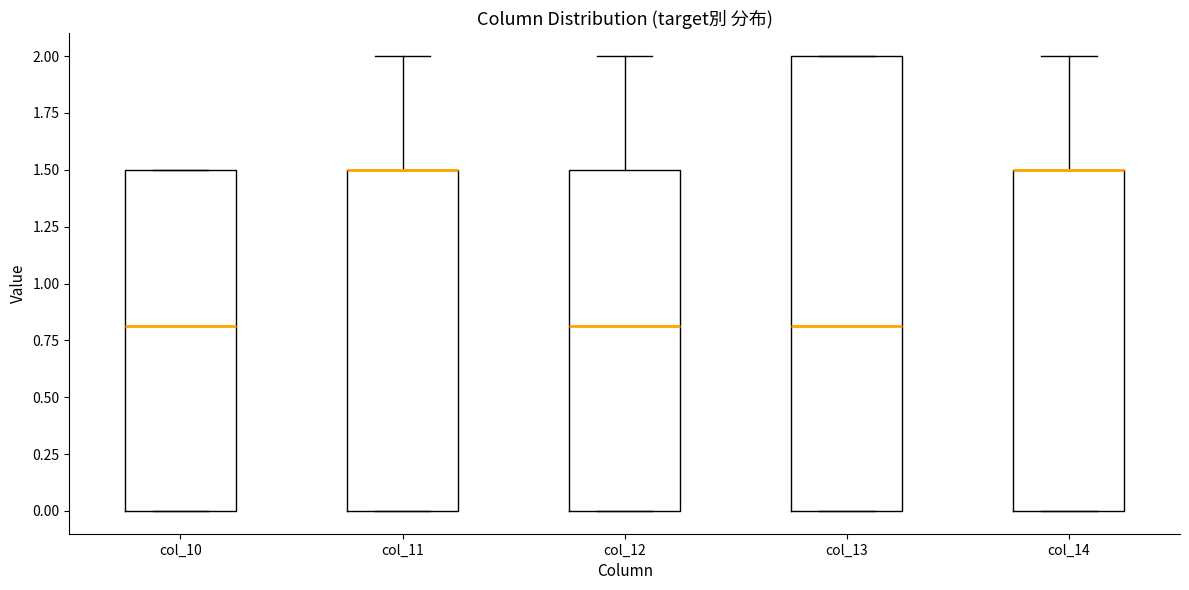

Where does the median line of the box for col_10 sit on the y-axis? The values are not printed on the chart, so give them approximately, as read against the axis.

0.8